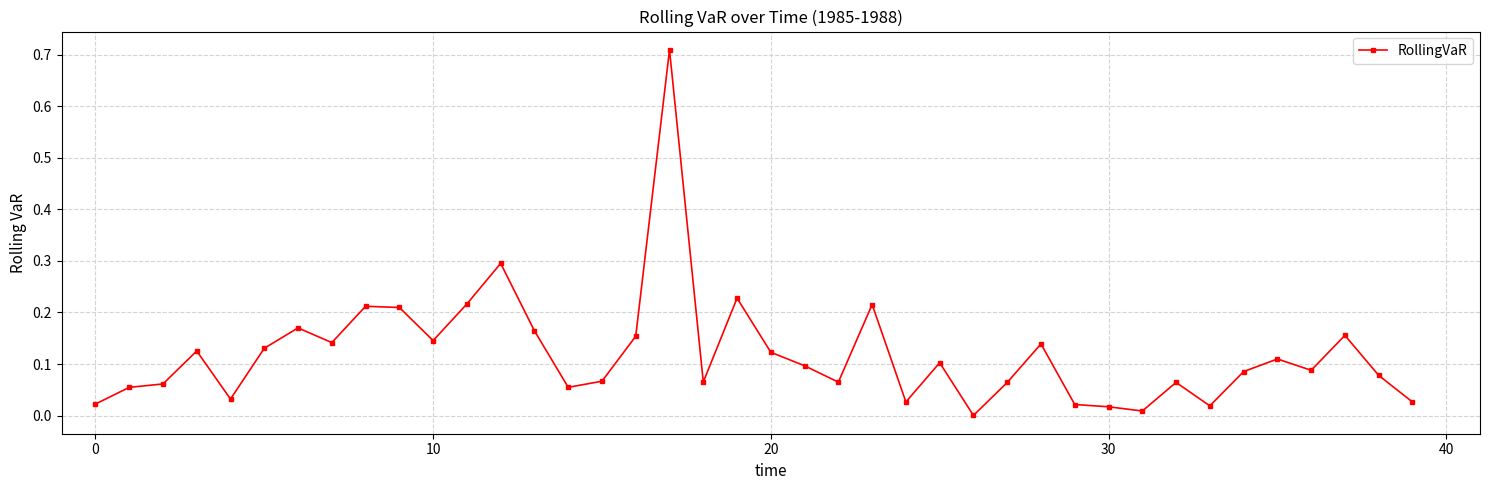

True or false: the data has more than 1 interior local peaks.

True